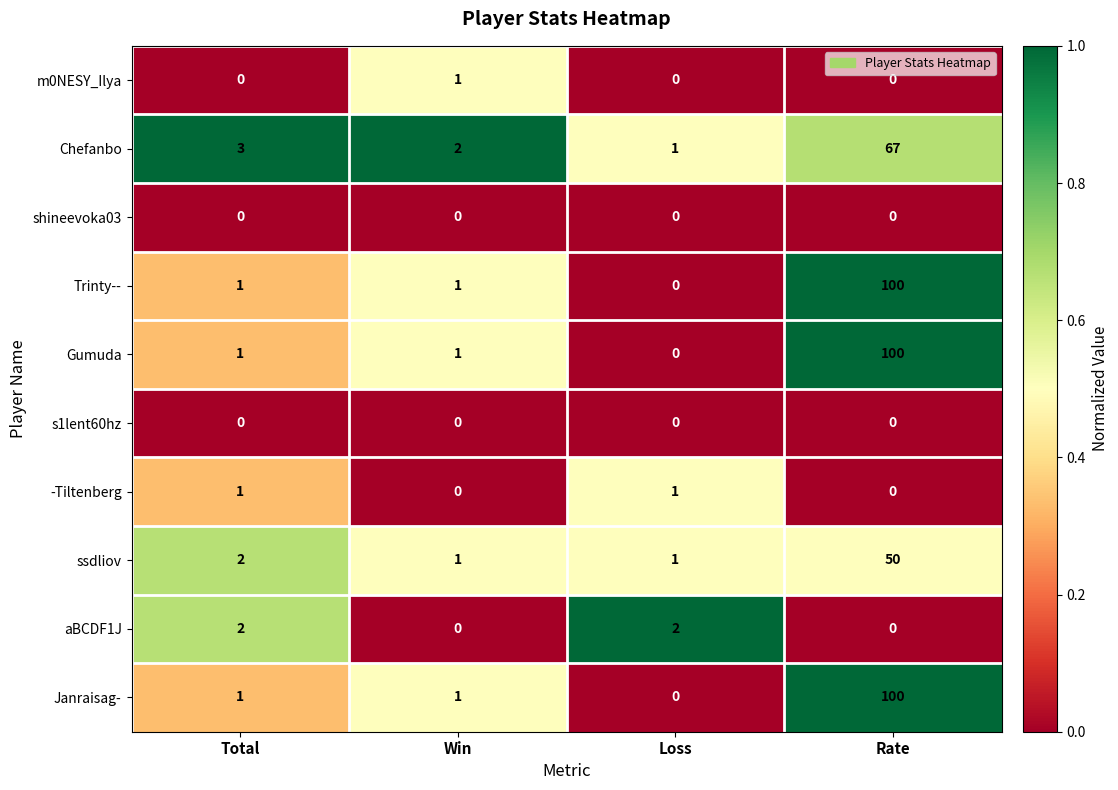

The value of Trinty-- at Loss is 0. True or false?

True